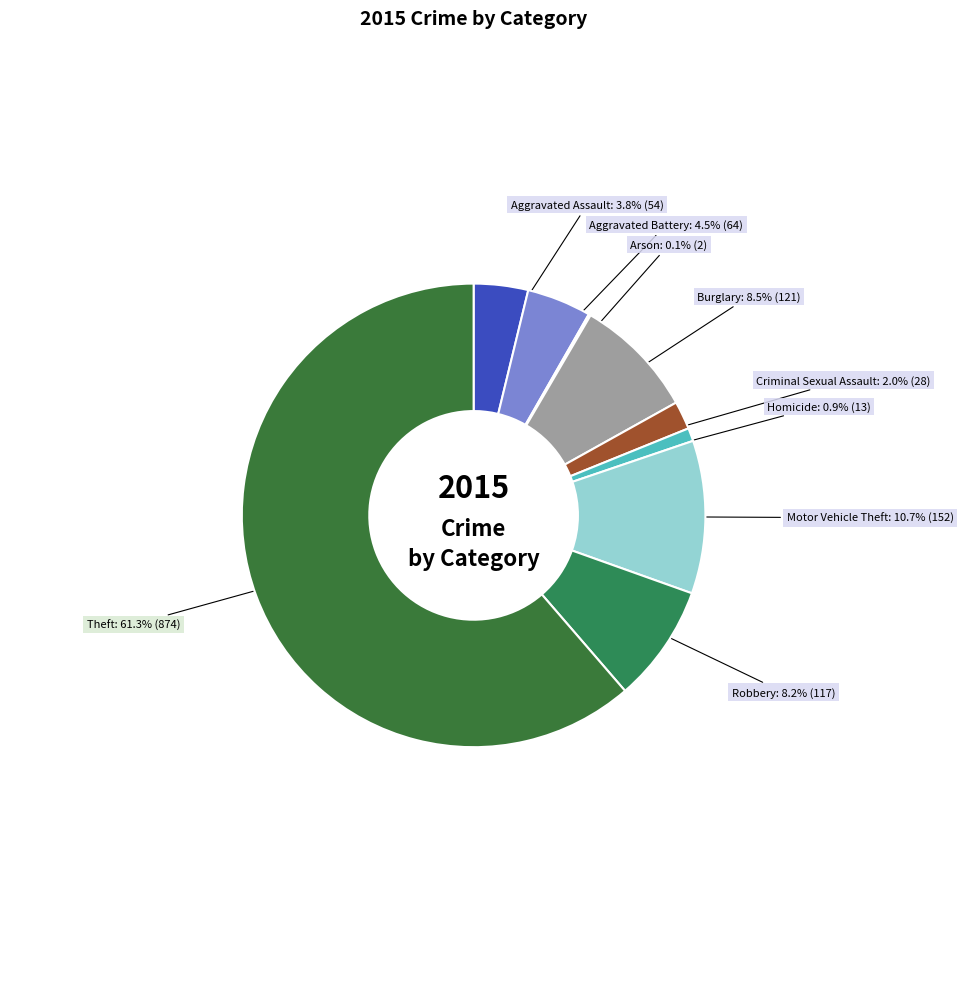

How many segments does this pie chart have?

9